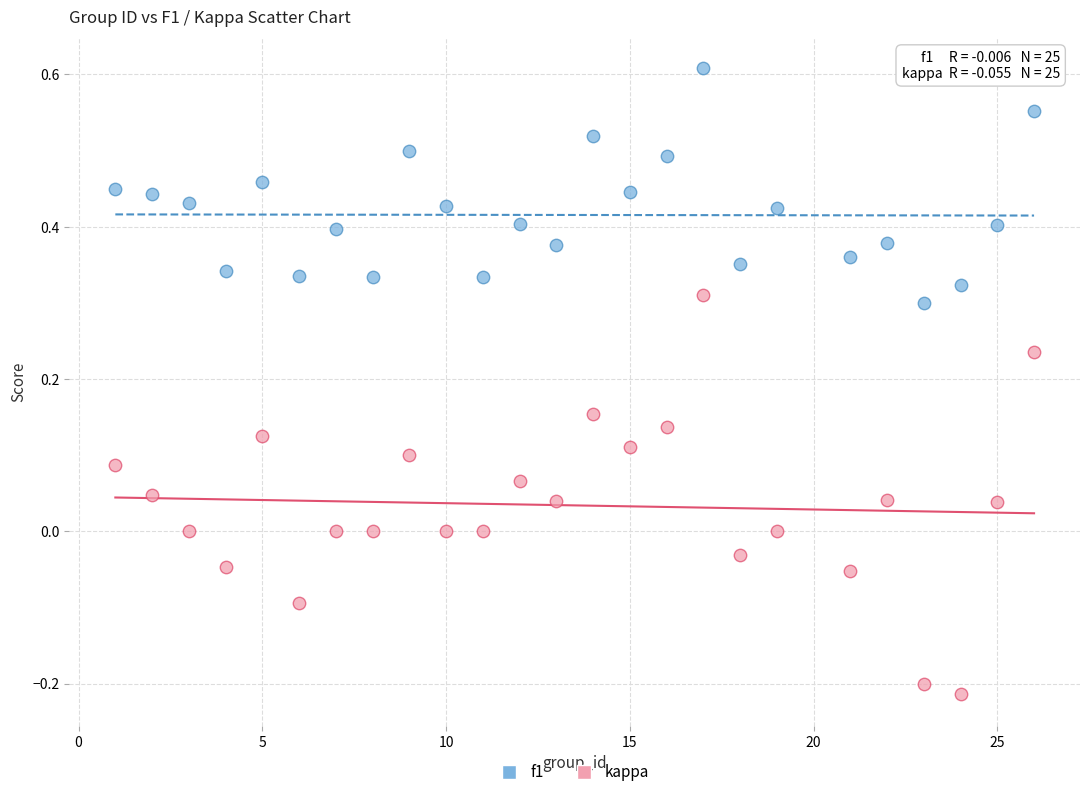

Which series contains the highest Y value?

f1